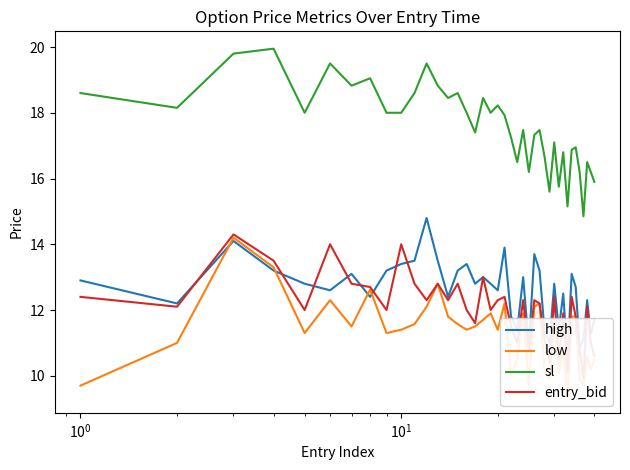

What are all the series names shown in the legend?

high, low, sl, entry_bid